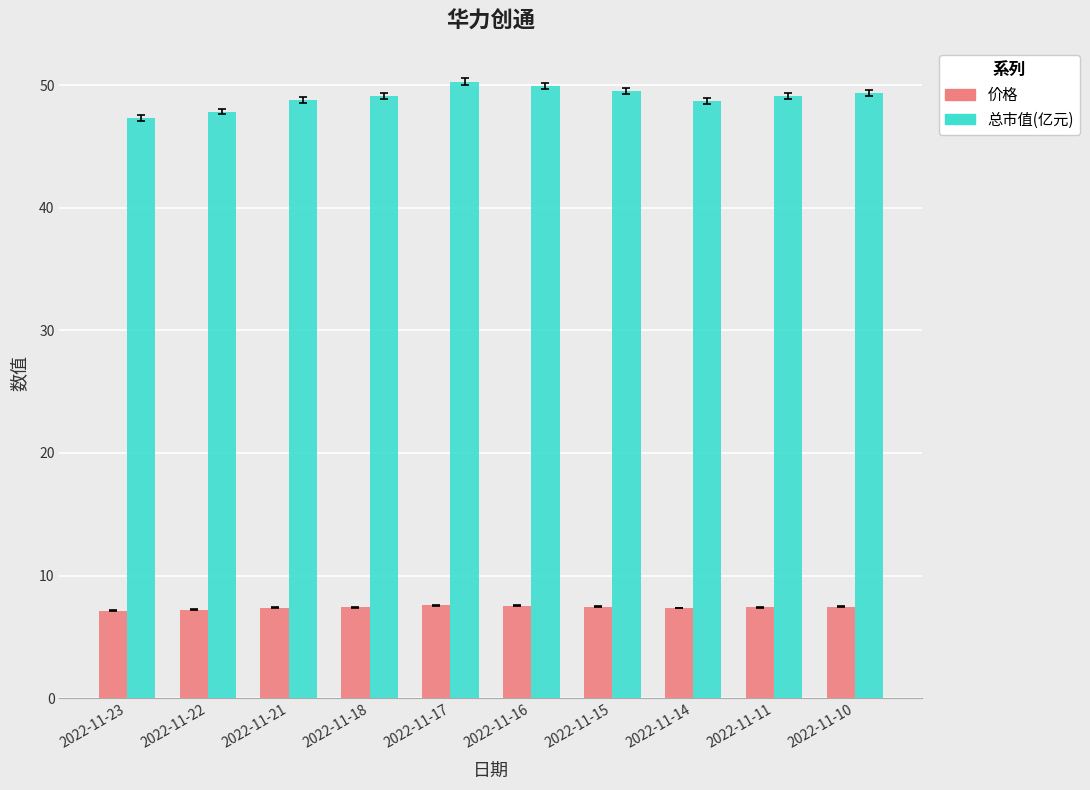

Between 2022-11-23 and 2022-11-21, which series saw the biggest shift?

总市值(亿元)